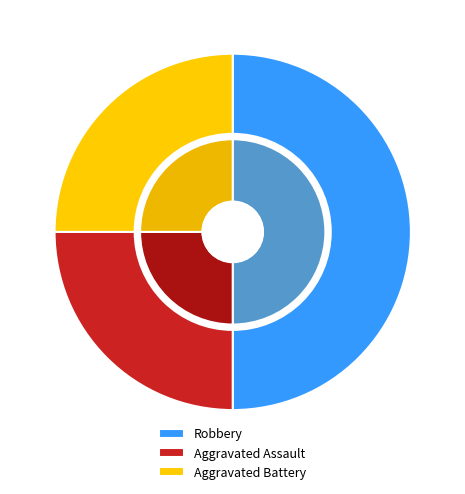

Is it true that Robbery is 50% of the pie?

True